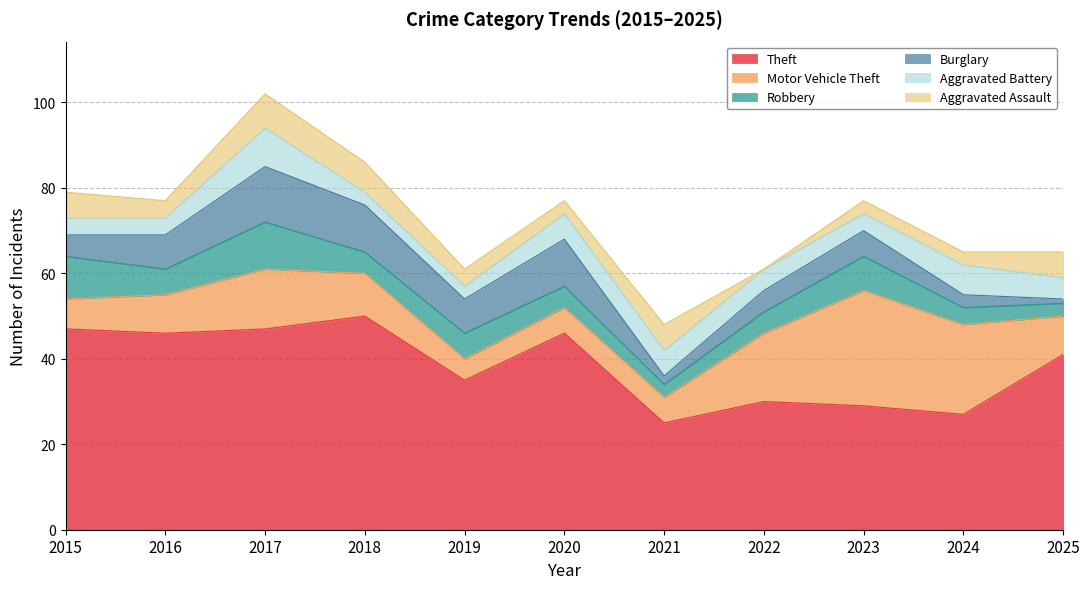

What are all the series names shown in the legend?

Theft, Motor Vehicle Theft, Robbery, Burglary, Aggravated Battery, Aggravated Assault